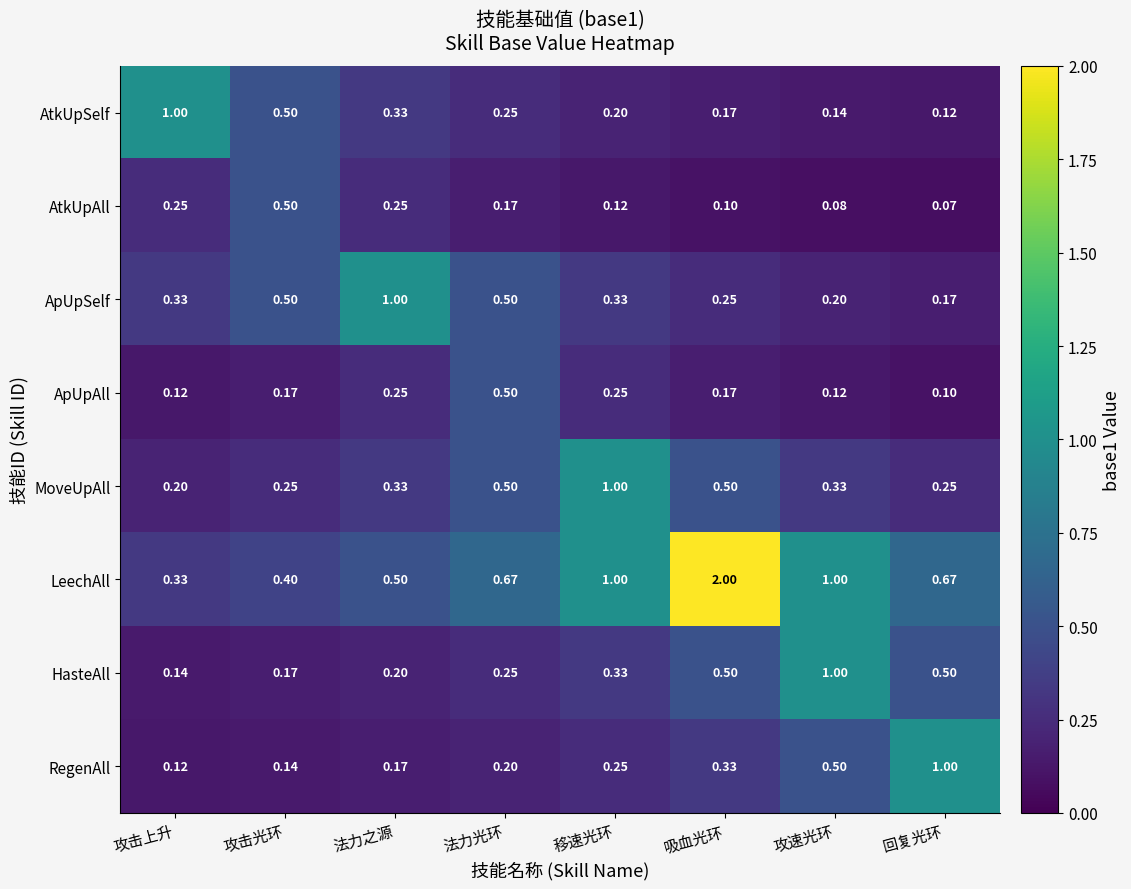

Which series changed the most between 攻击光环 and 吸血光环?

LeechAll